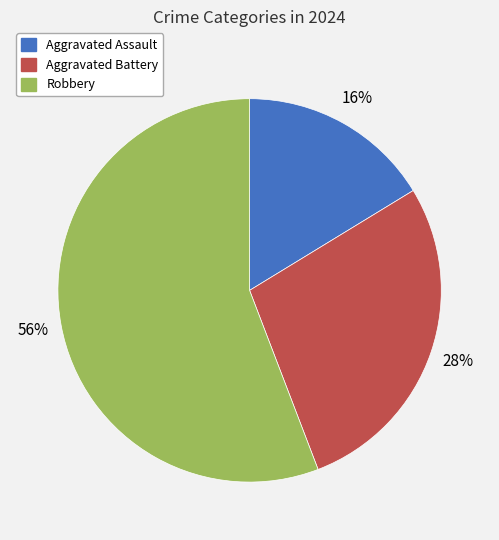

Combined, do Robbery and Aggravated Assault account for over 50%?

Yes